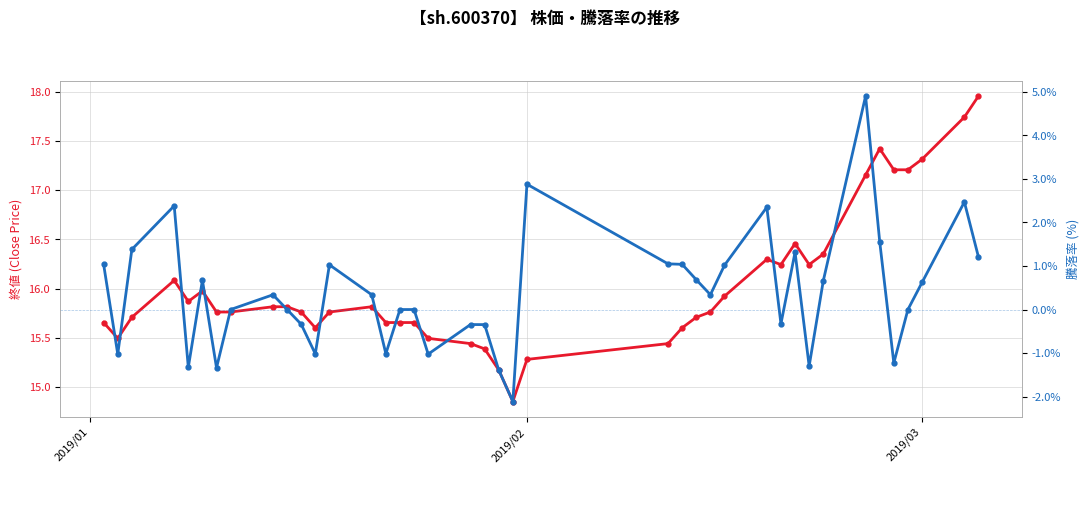

What is the lowest value of the 騰落率 (pctChg %) series?

-2.1